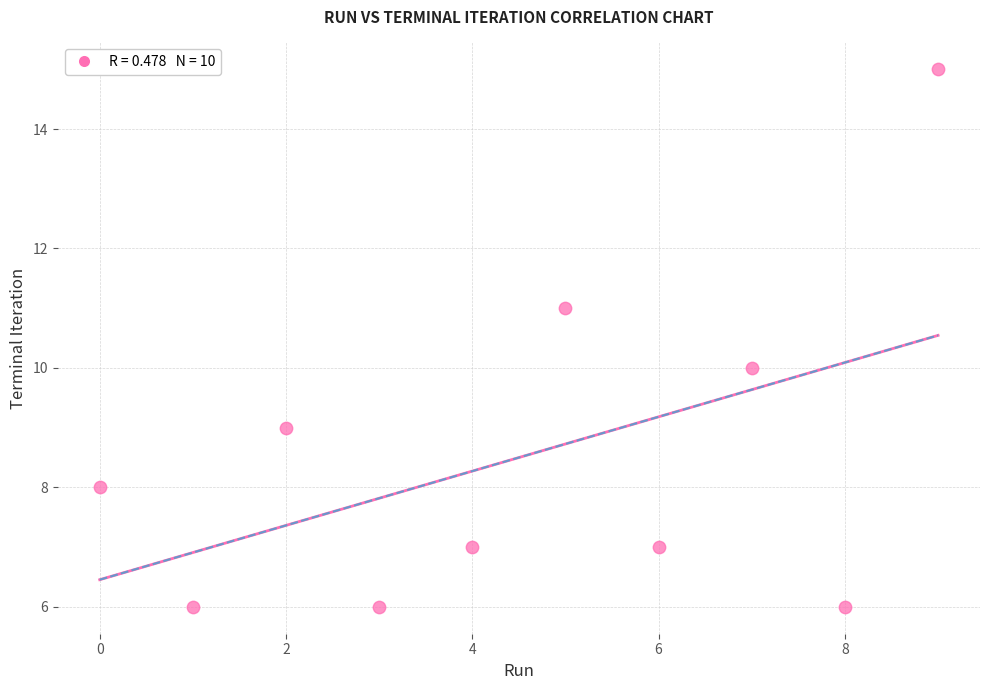

What is the range of Y values (max minus min)?

9